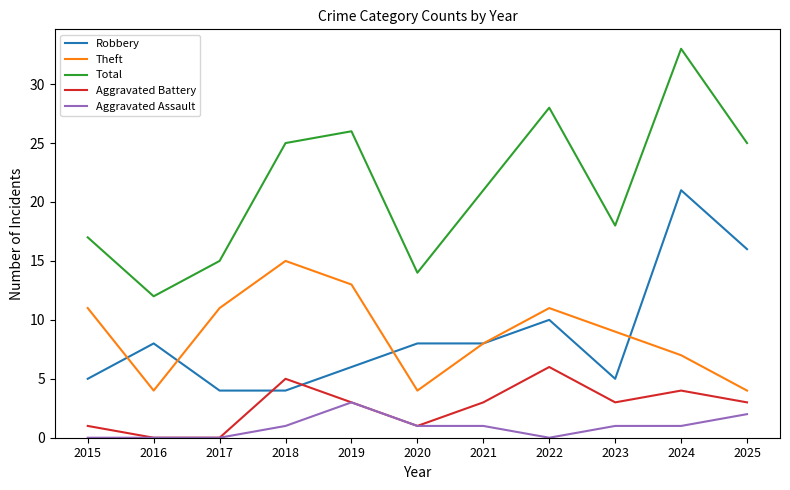

Reading left to right, what are all the values shown in this chart?

Robbery: 2015=5	2016=8	2017=4	2018=4	2019=6	2020=8	2021=8	2022=10	2023=5	2024=21	2025=16
Theft: 2015=11	2016=4	2017=11	2018=15	2019=13	2020=4	2021=8	2022=11	2023=9	2024=7	2025=4
Total: 2015=17	2016=12	2017=15	2018=25	2019=26	2020=14	2021=21	2022=28	2023=18	2024=33	2025=25
Aggravated Battery: 2015=1	2016=0	2017=0	2018=5	2019=3	2020=1	2021=3	2022=6	2023=3	2024=4	2025=3
Aggravated Assault: 2015=0	2016=0	2017=0	2018=1	2019=3	2020=1	2021=1	2022=0	2023=1	2024=1	2025=2